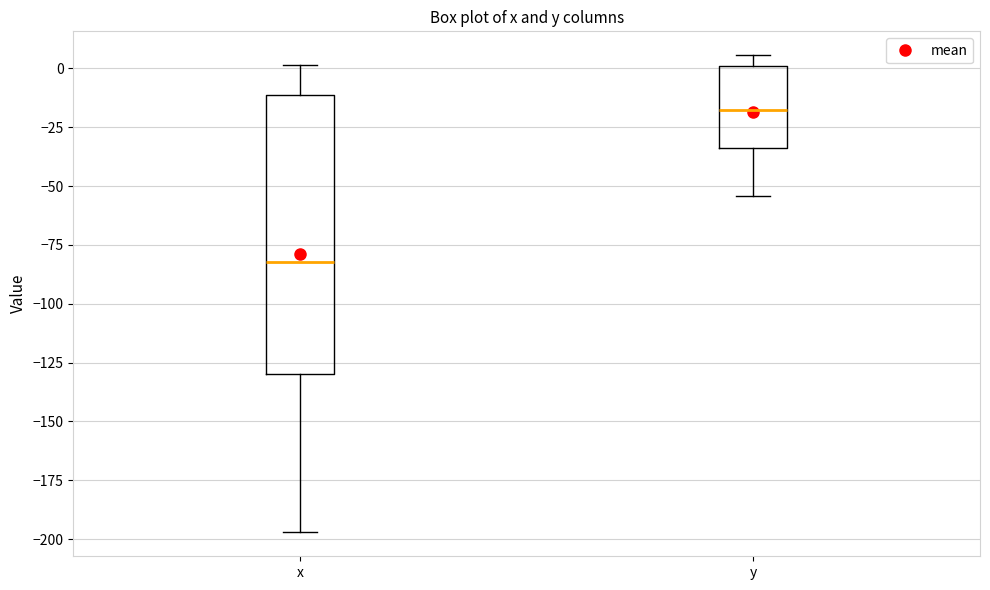

Comparing the boxes themselves (not the whiskers), which one is the tallest?

x